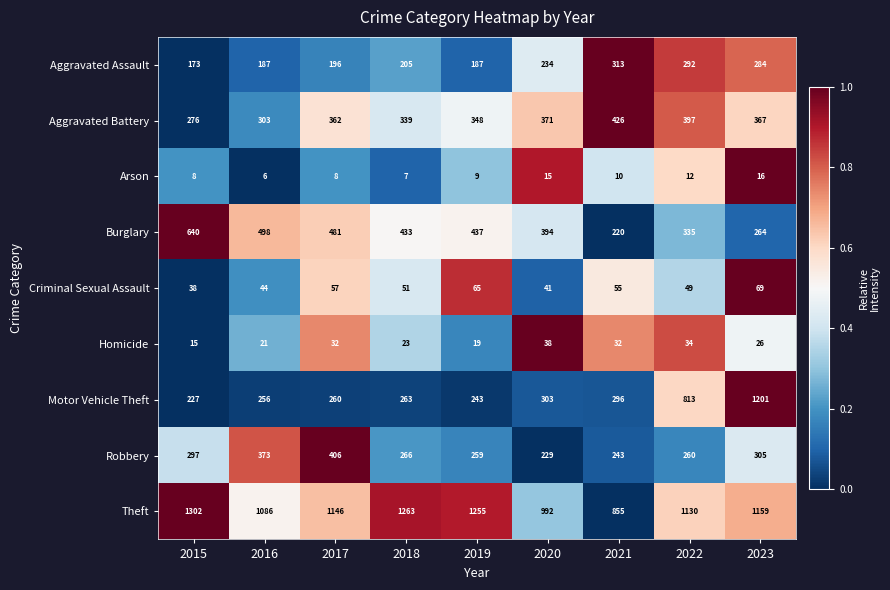

At which category does the chart reach its minimum across all series?

2016